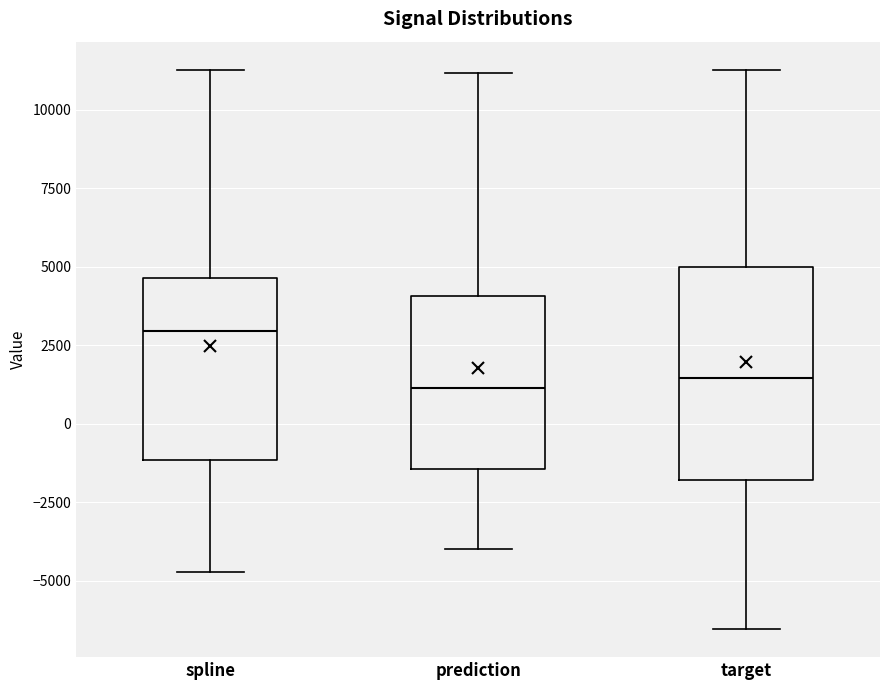

Where does the upper whisker of the box for prediction end on the y-axis? The values are not printed on the chart, so give them approximately, as read against the axis.

11000